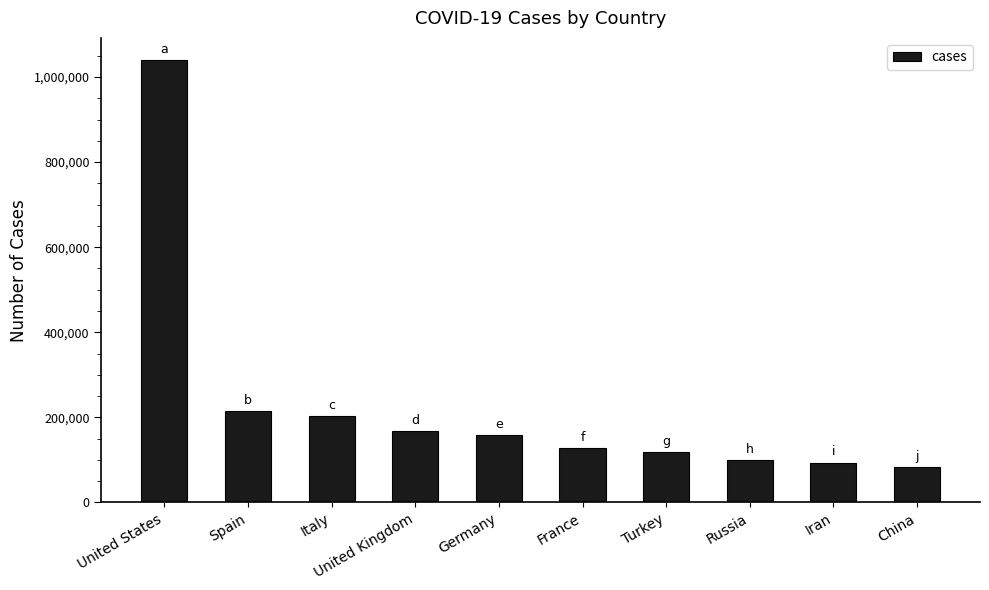

How many data points are less than 159119?

5